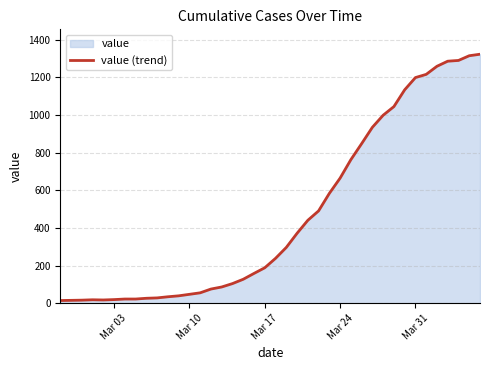

What is the maximum value shown in the chart?

1322